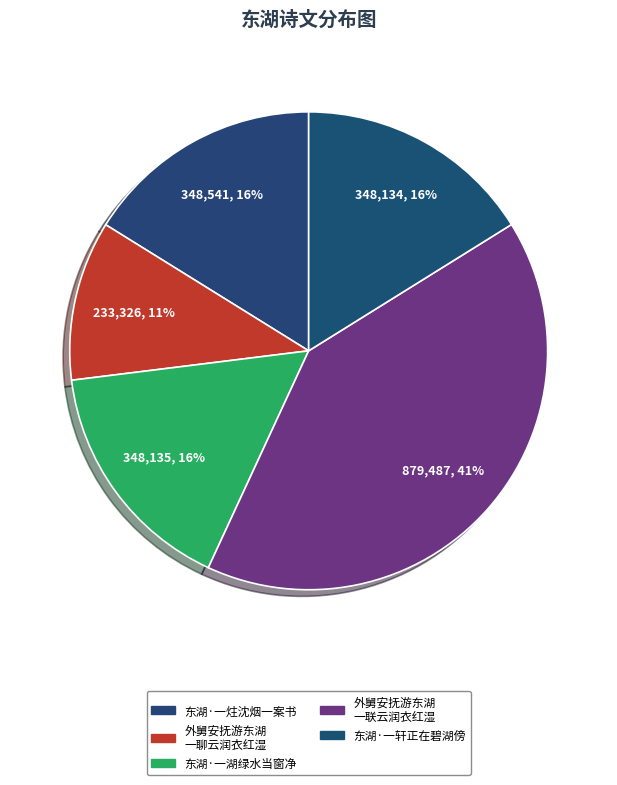

How many segments does this pie chart have?

5